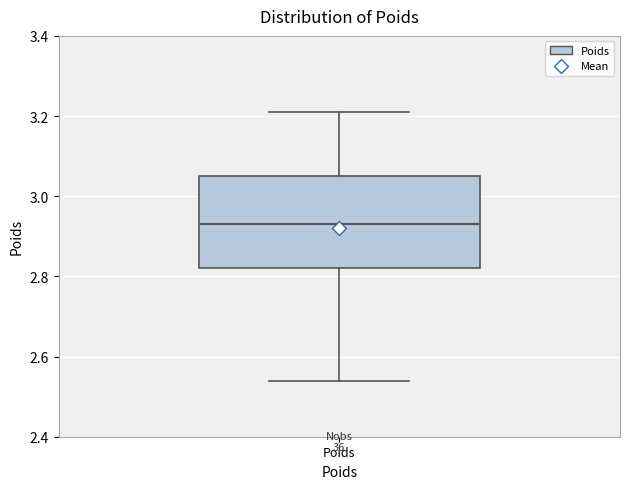

Where does the upper whisker of the box for Poids end on the y-axis? The values are not printed on the chart, so give them approximately, as read against the axis.

3.22